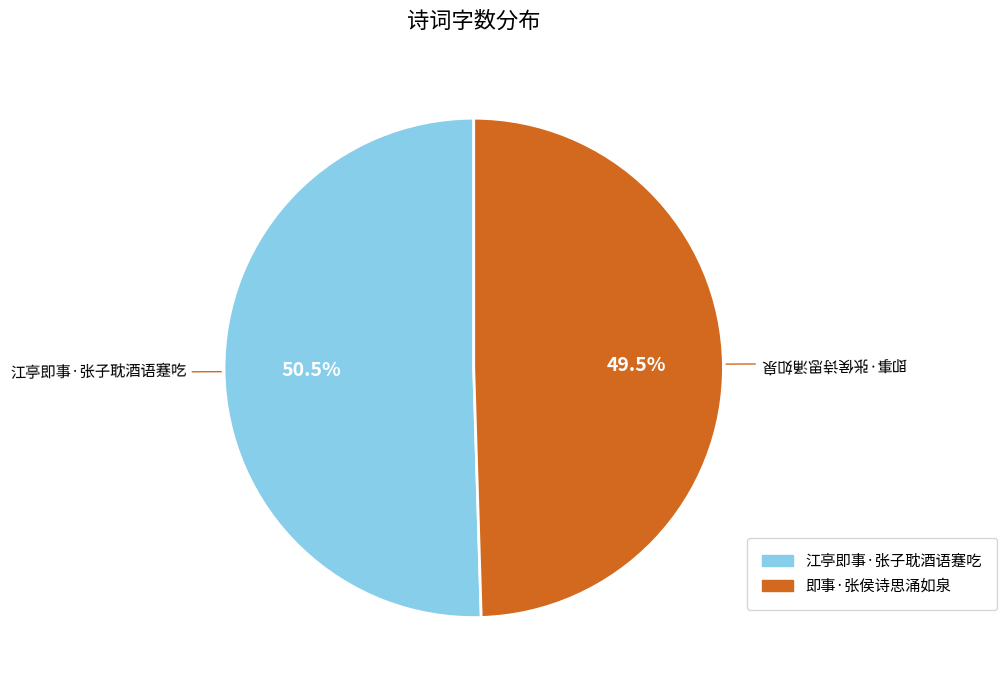

Rank the categories by value from lowest to highest.

即事·张侯诗思涌如泉, 江亭即事·张子耽酒语蹇吃